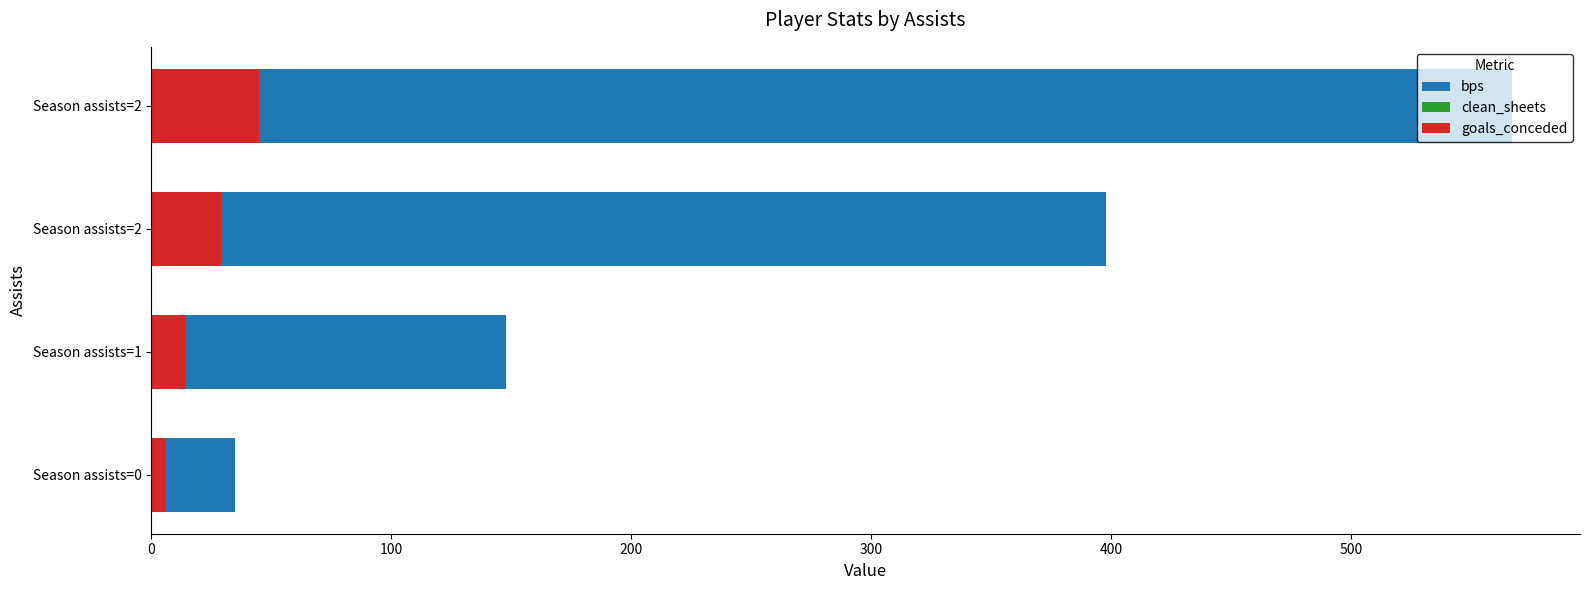

The value of goals_conceded at Season assists=0 is 6. True or false?

True